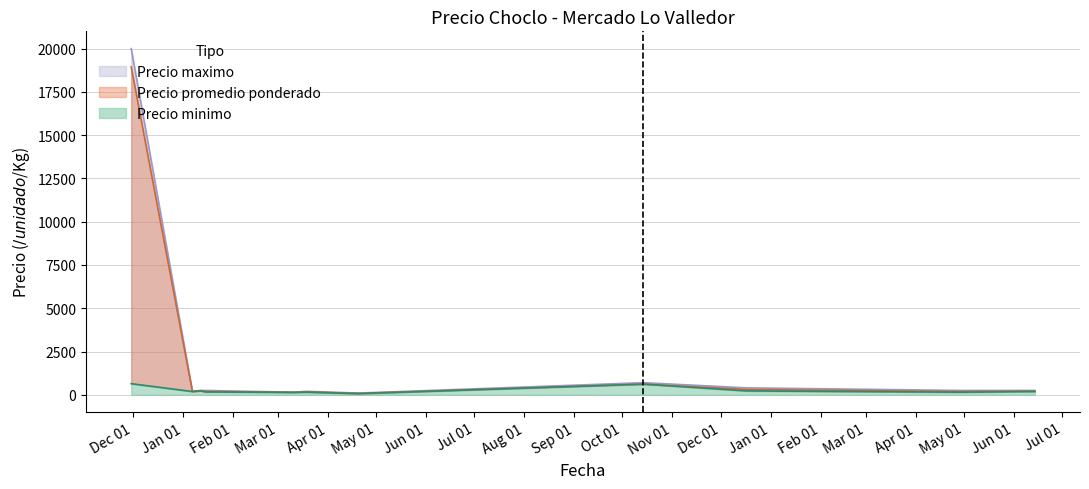

What is the label of the 11th point from the right?

2021-01-12